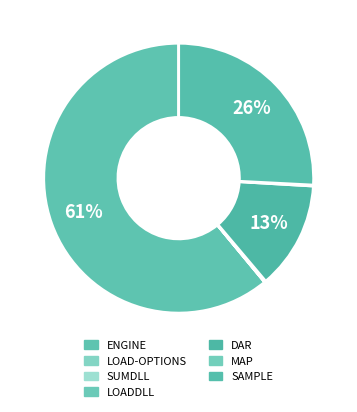

Is MAP the majority of the pie?

No